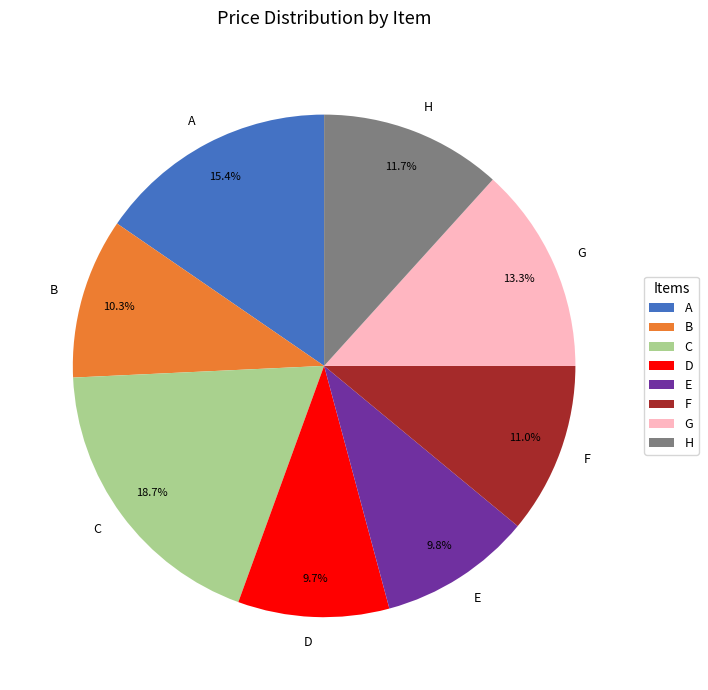

Is E the majority of the pie?

No